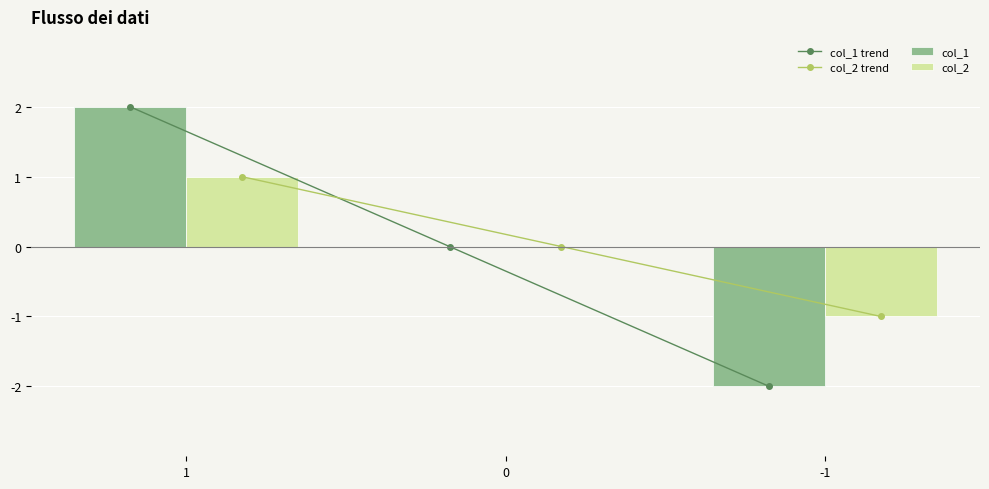

Which label corresponds to the smallest value in the chart?

-1